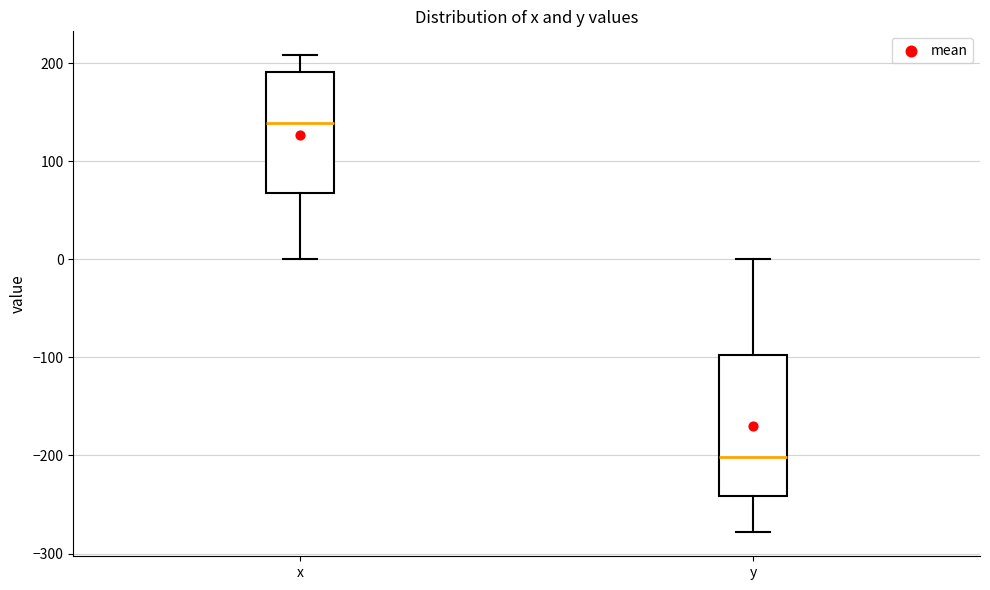

Where does the upper whisker of the box for x end on the y-axis? The values are not printed on the chart, so give them approximately, as read against the axis.

210